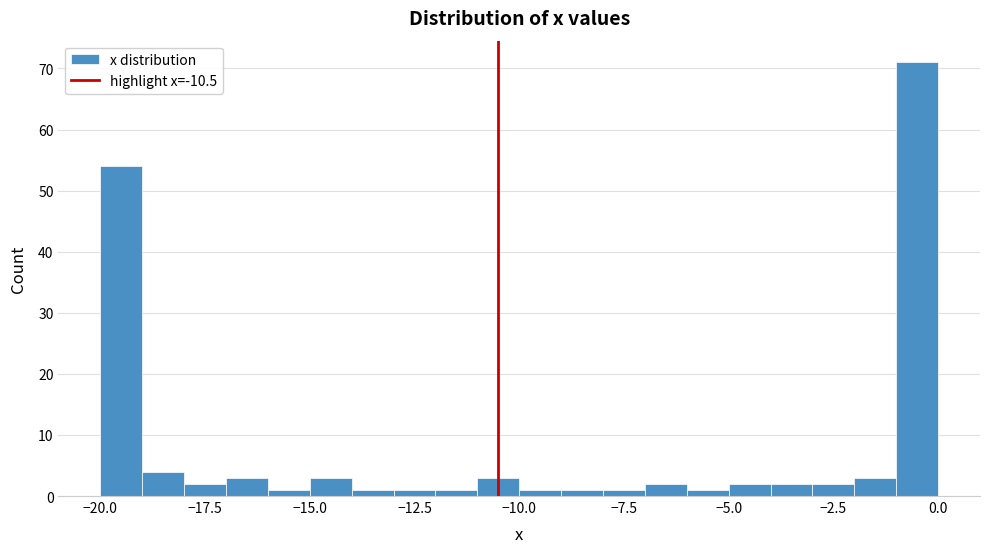

Around what value on the x-axis is the tallest bar? Give the approximate position of its centre, as read against the axis.

-0.5